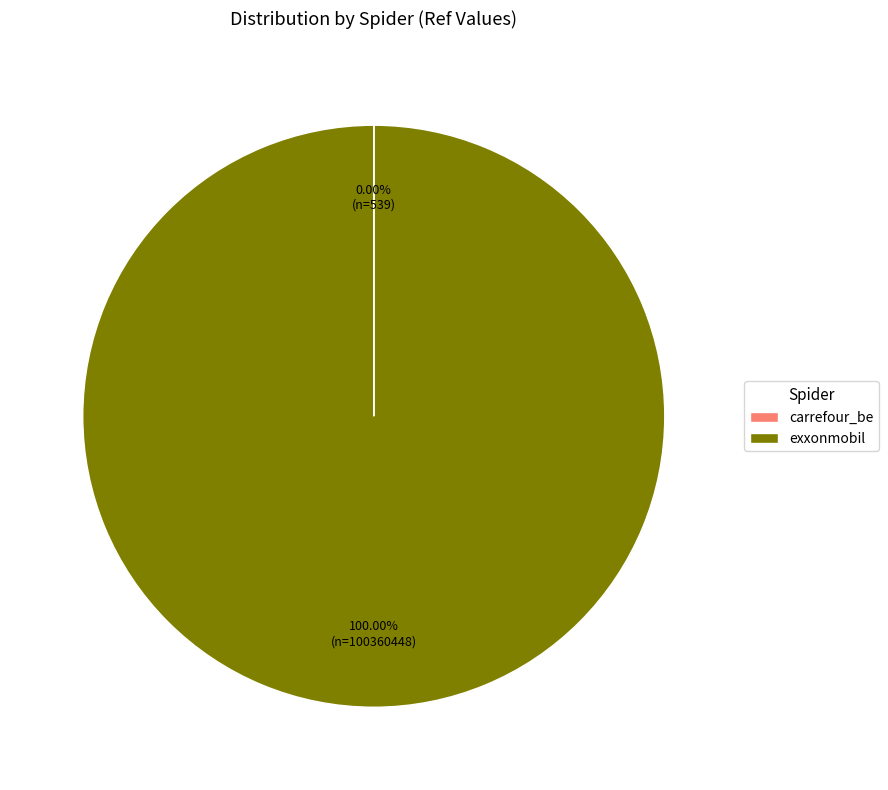

Does any single category account for the majority?

Yes